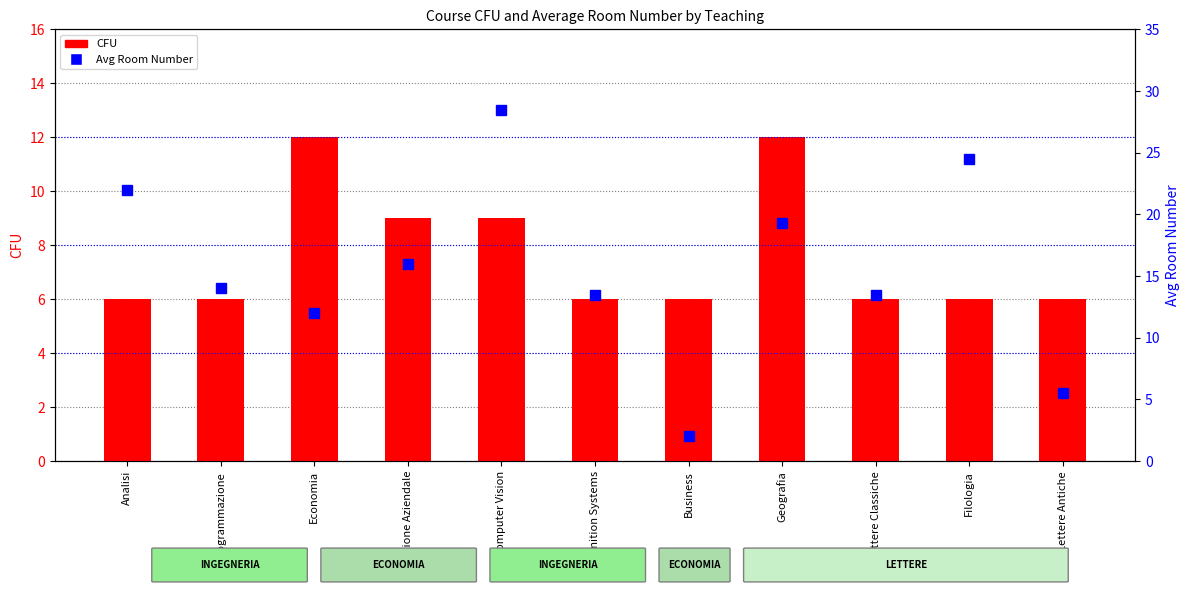

At which category is the sum across all series the highest?

Computer Vision